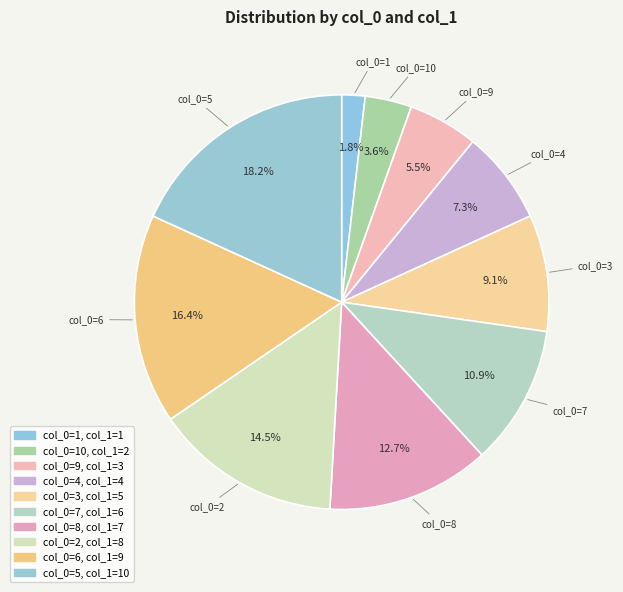

How many segments does this pie chart have?

10